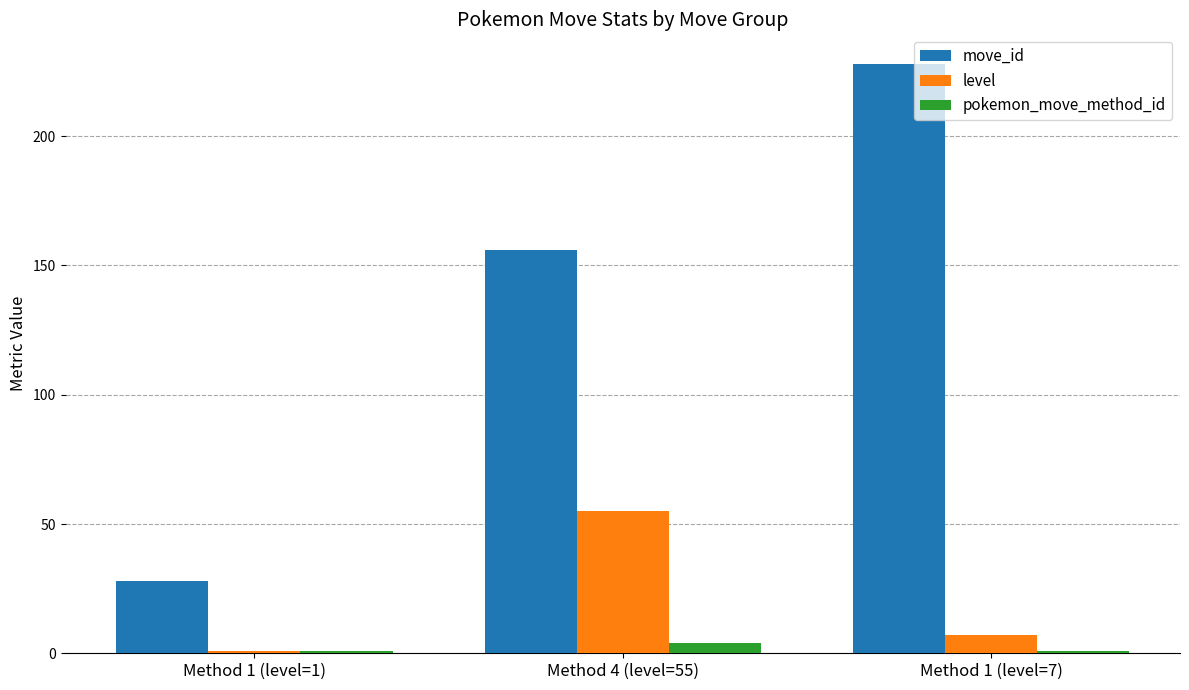

What is the value of the pokemon_move_method_id bar at the 3rd from the left?

1